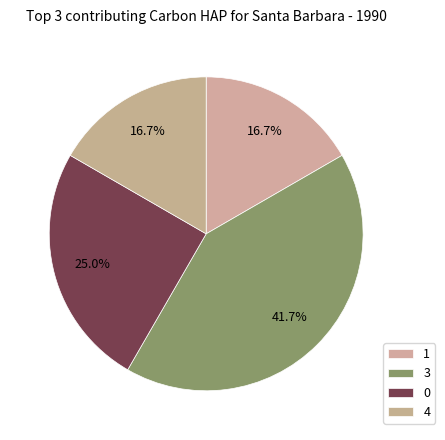

What is the total percentage of 1 and 3?

58.3%